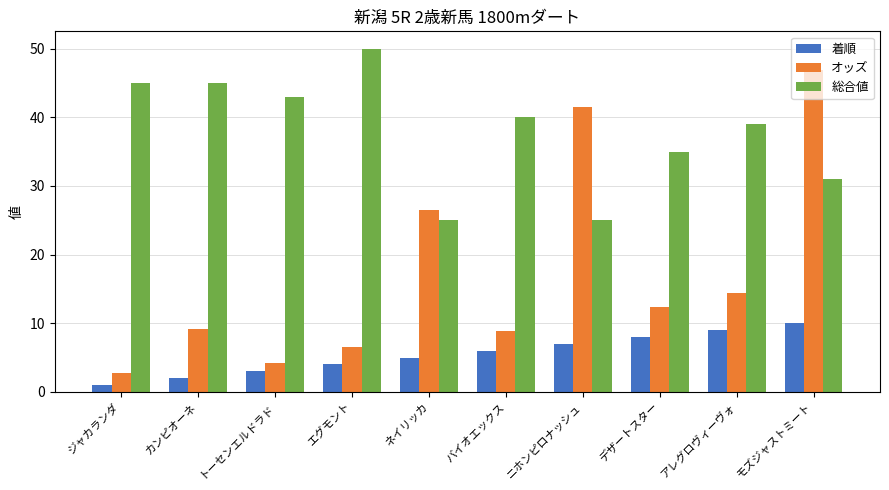

What is the difference between the highest and lowest values at ネイリッカ?

21.5